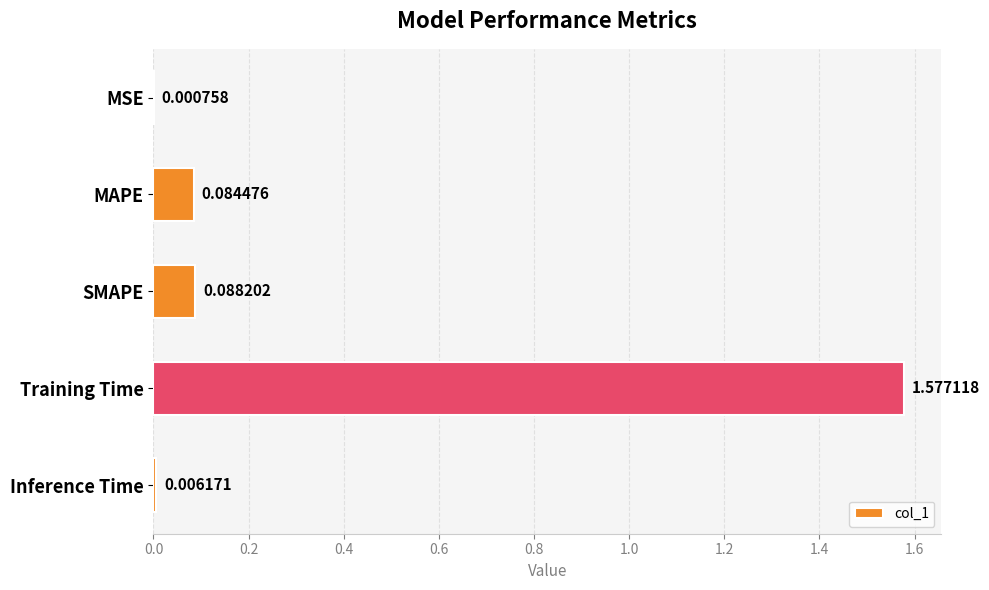

What is the sum of all values?

1.8